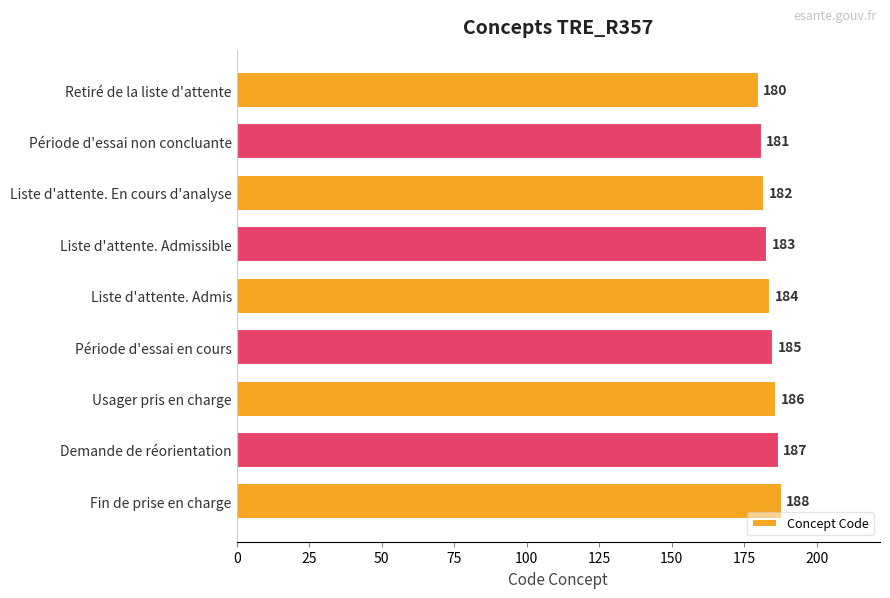

True or false: the data shows 181 at Période d'essai non concluante.

True